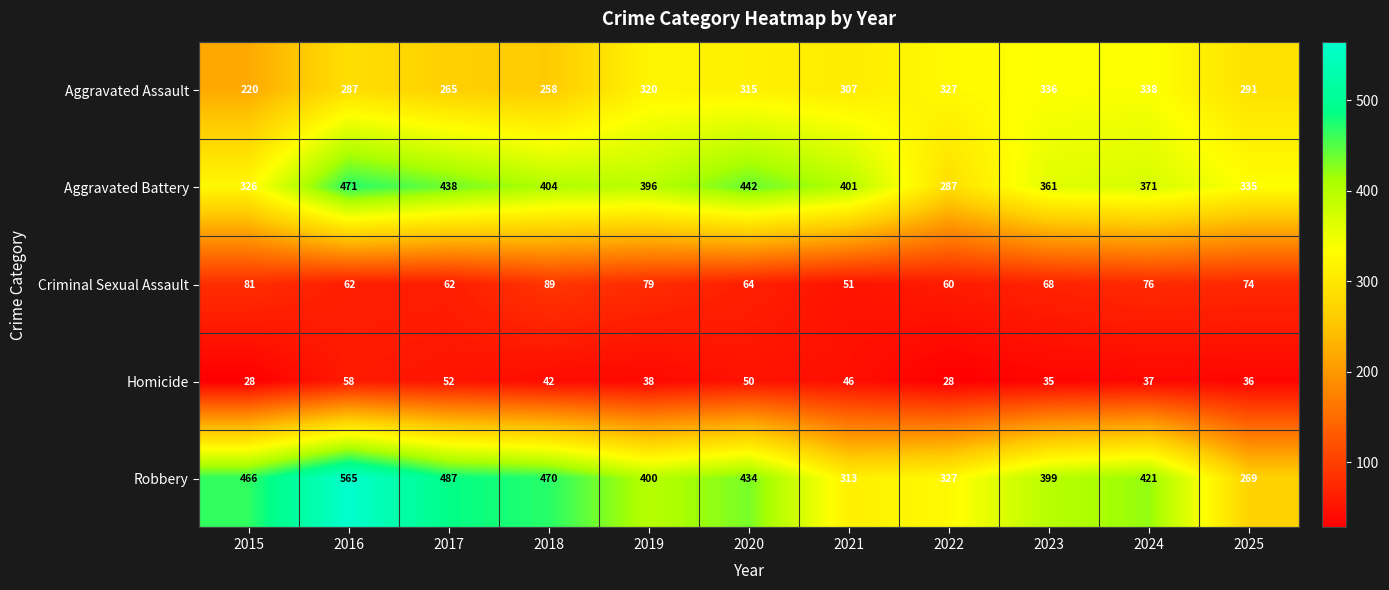

At which label is Robbery closest to 417?

2024